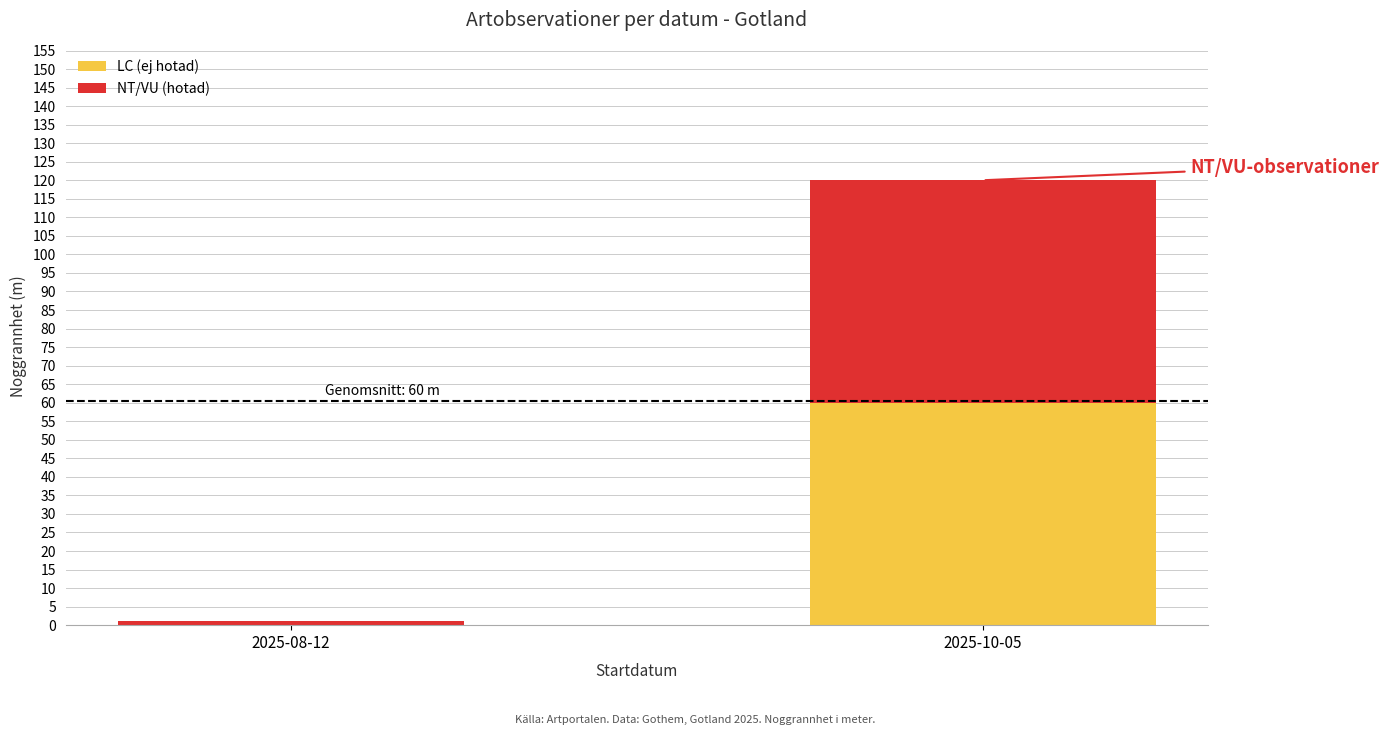

What is the maximum value for LC (ej hotad)?

60